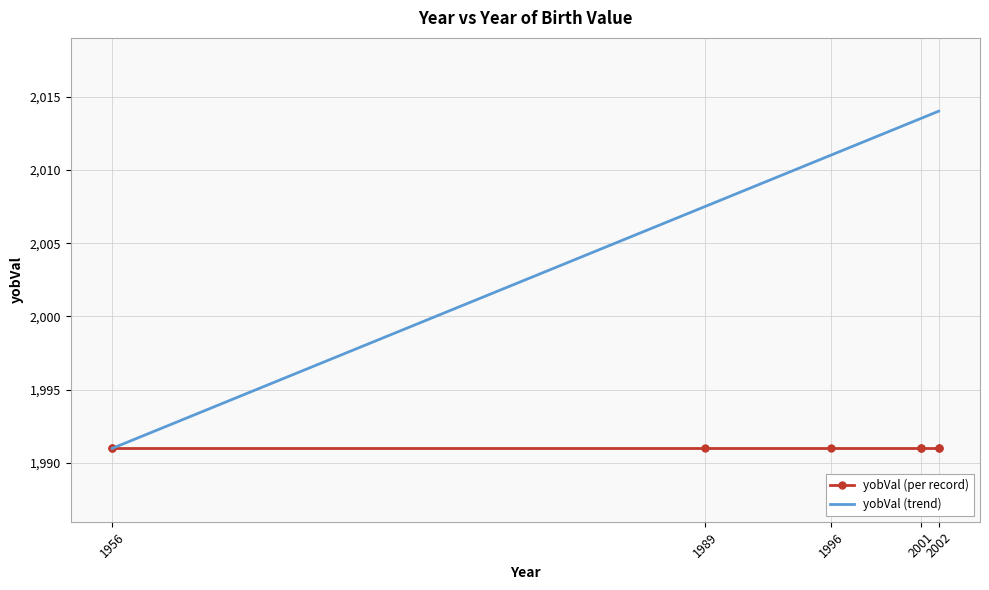

Count the number of data series in this chart.

2